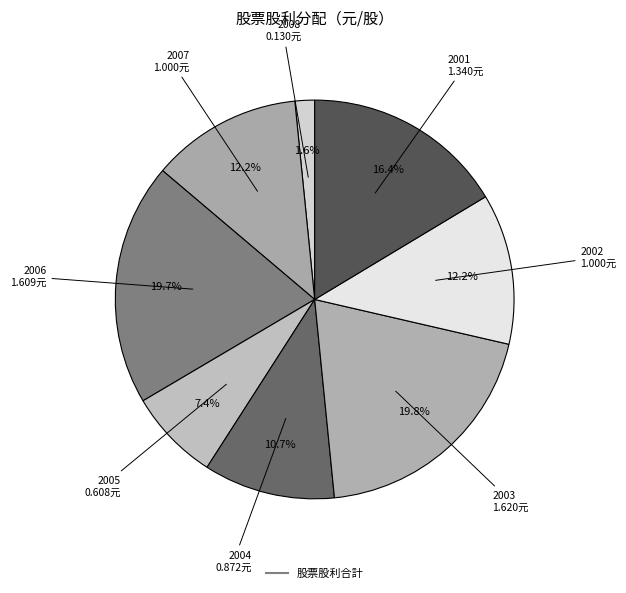

Count the number of slices in the pie.

8